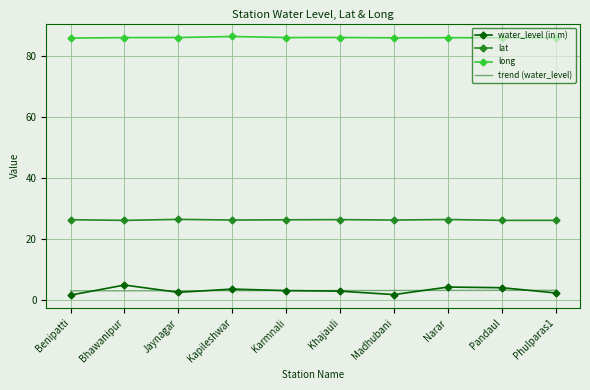

At how many categories does at least one series exceed 84?

10